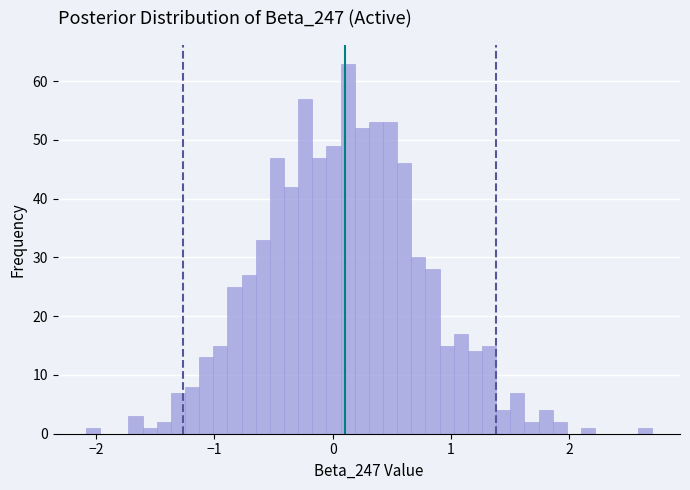

Around what value on the x-axis is the tallest bar? Give the approximate position of its centre, as read against the axis.

0.1